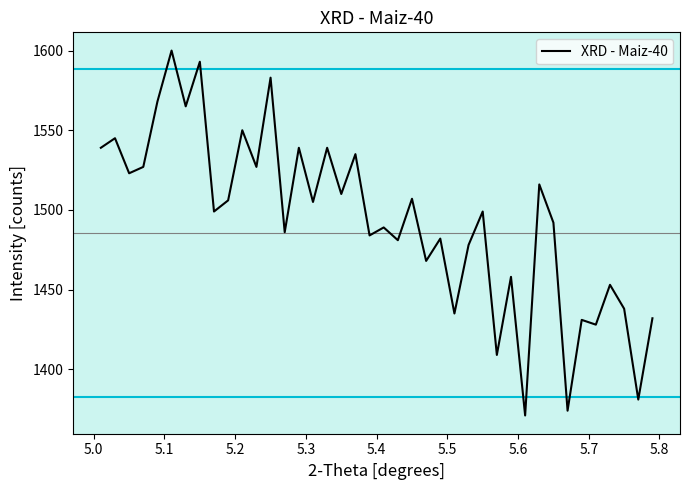

What is the difference between the maximum and minimum values?

229